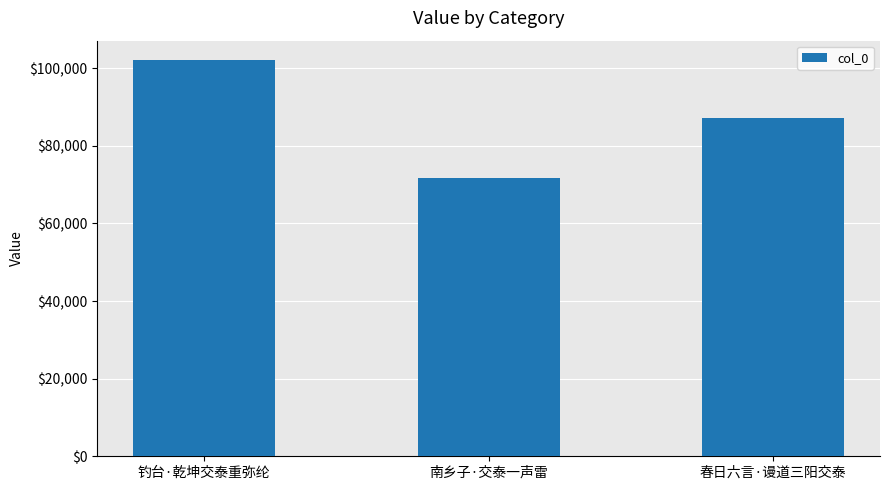

Is it true that the value at 春日六言·谩道三阳交泰 is 126942?

False